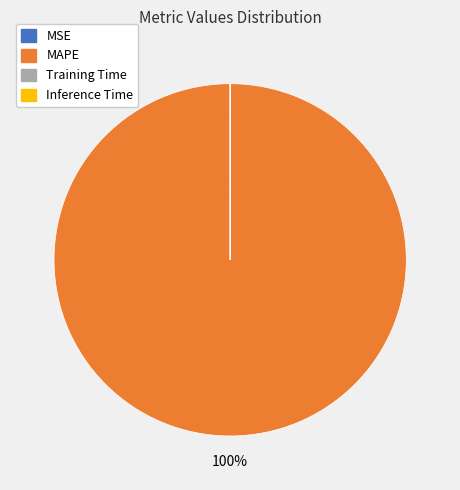

Which category accounts for the majority?

MAPE